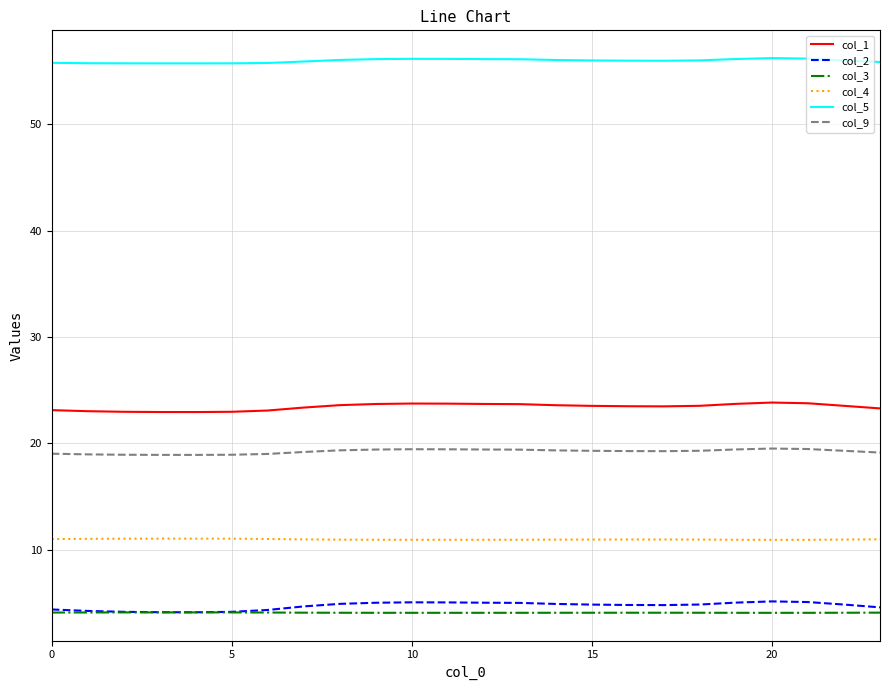

Which series has the largest total across all categories?

col_5